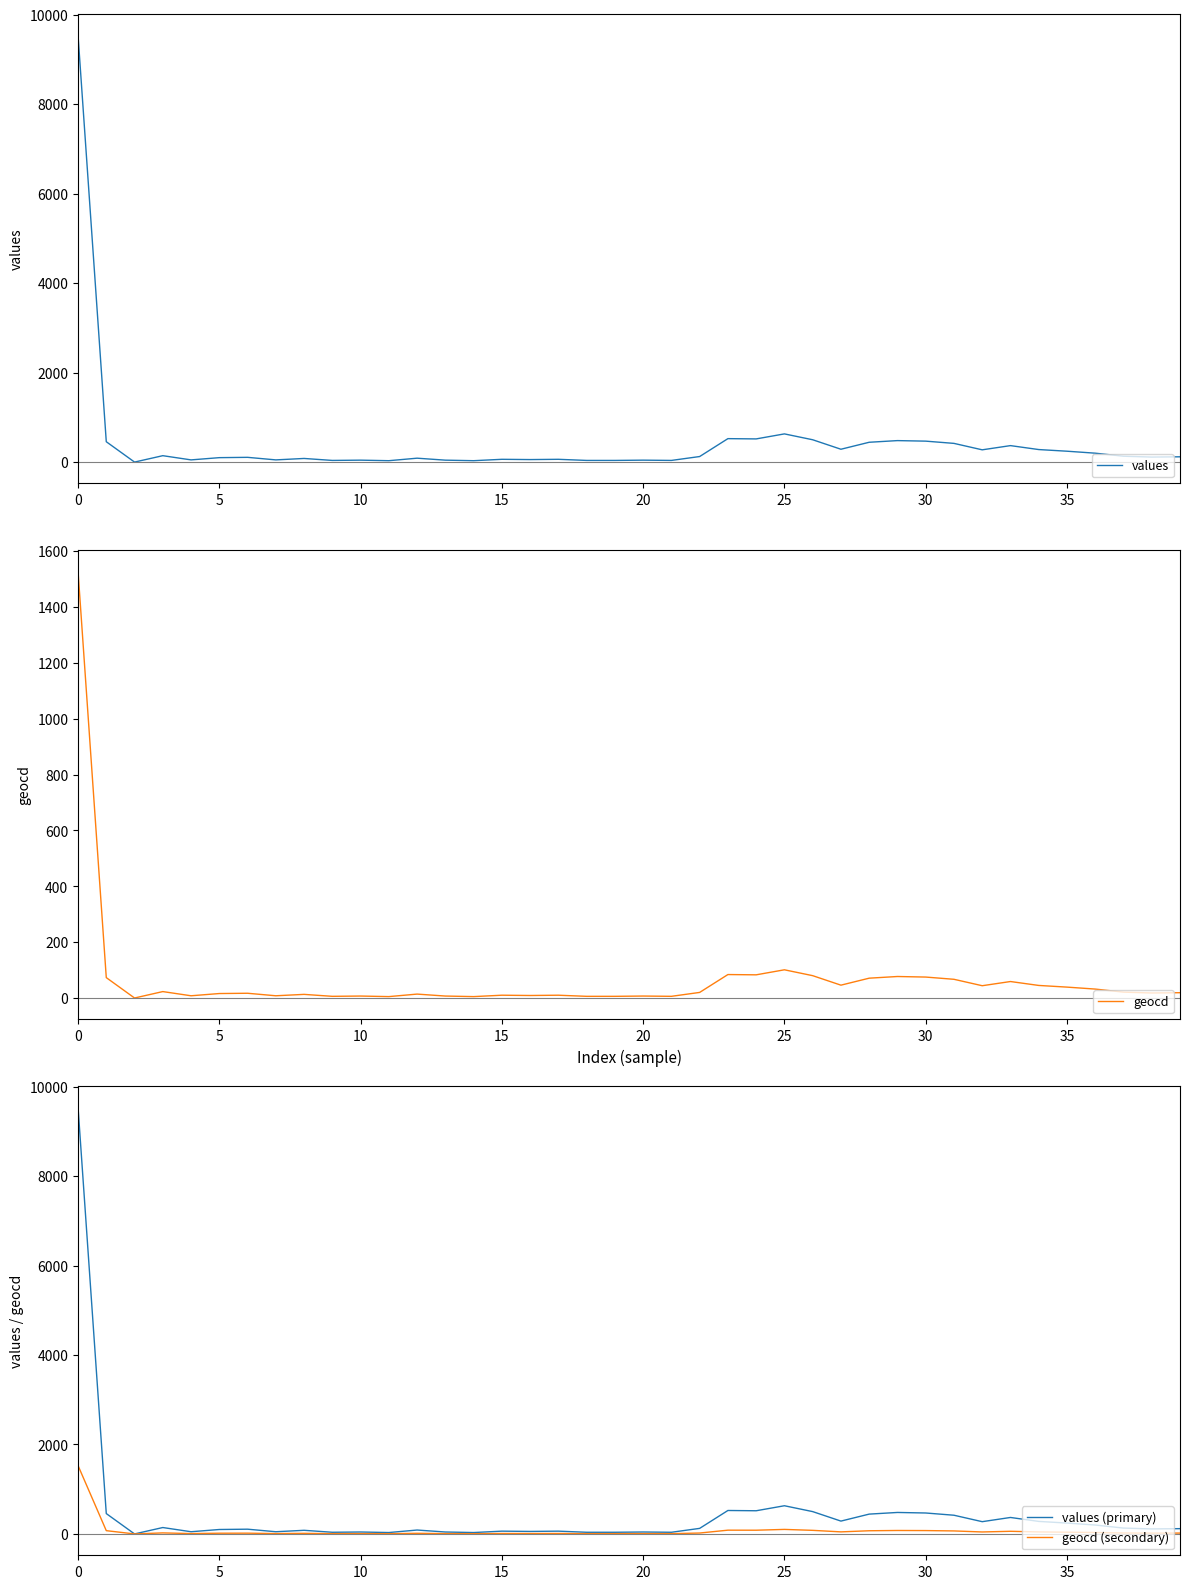

How many values in the geocd (secondary) series exceed 19?

19